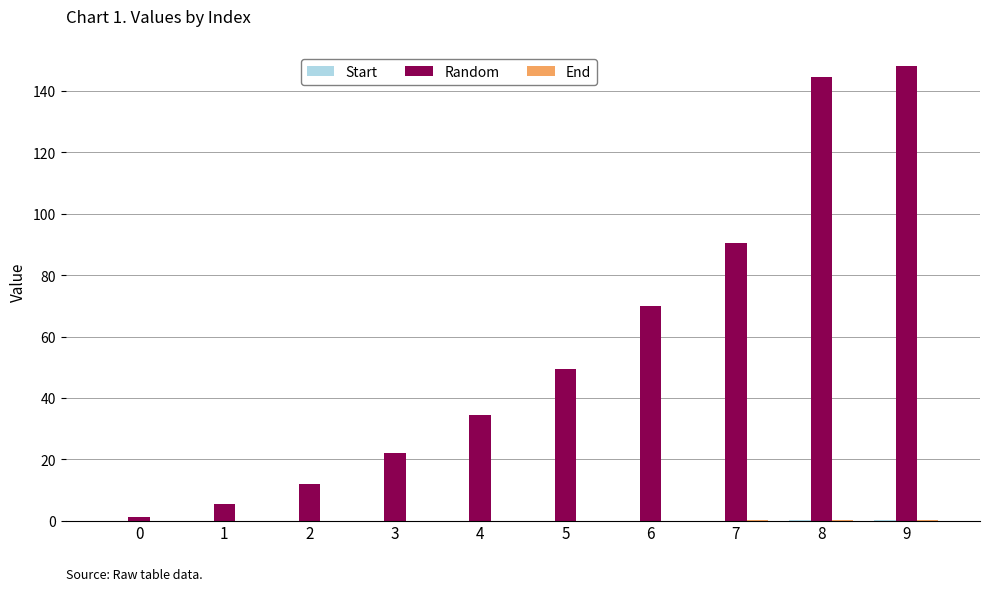

What is the spread (max minus min) of values at 7?

90.3